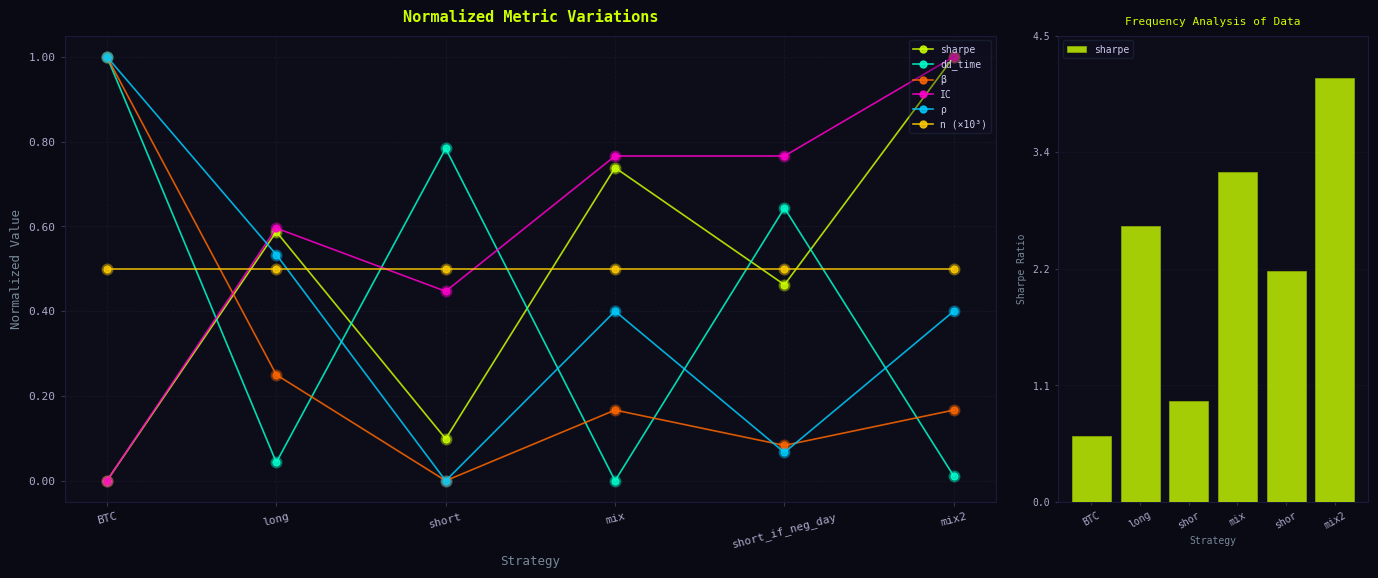

Which series has the largest Y range (max minus min)?

sharpe